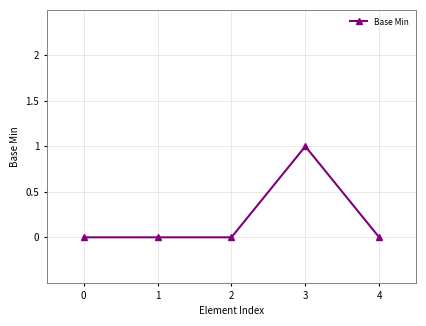

How many values are between 0 and 1?

5